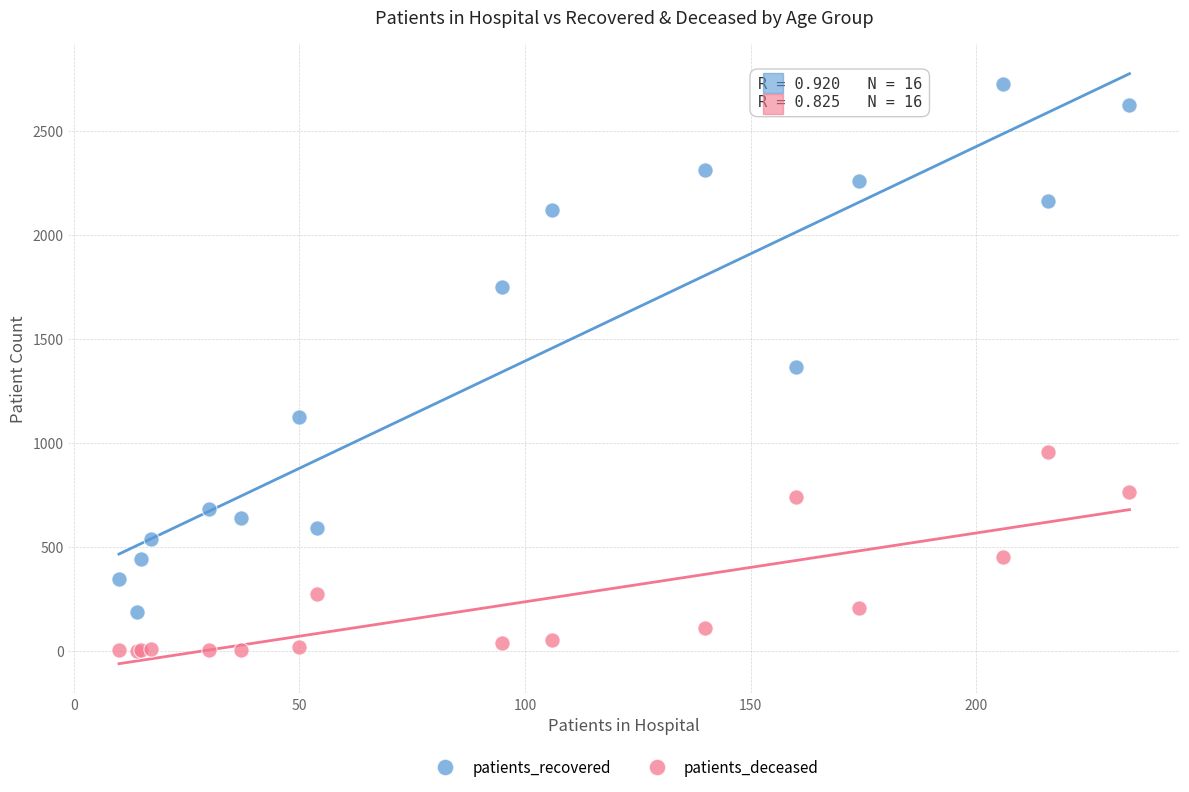

Which series contains the highest Y value?

patients_recovered